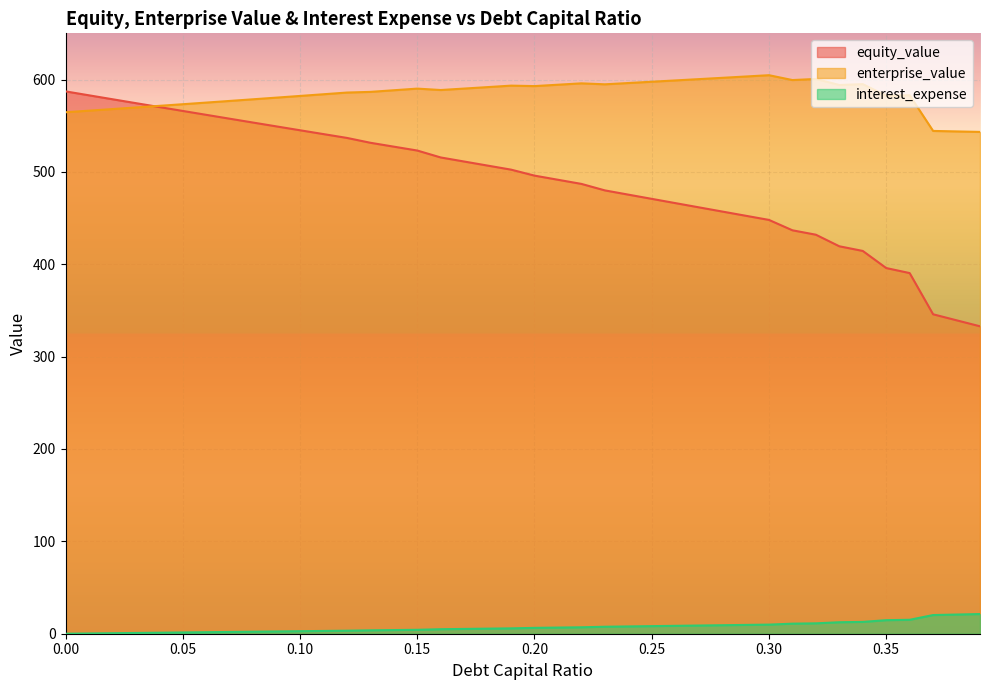

Which label corresponds to the largest value in the chart?

0.3